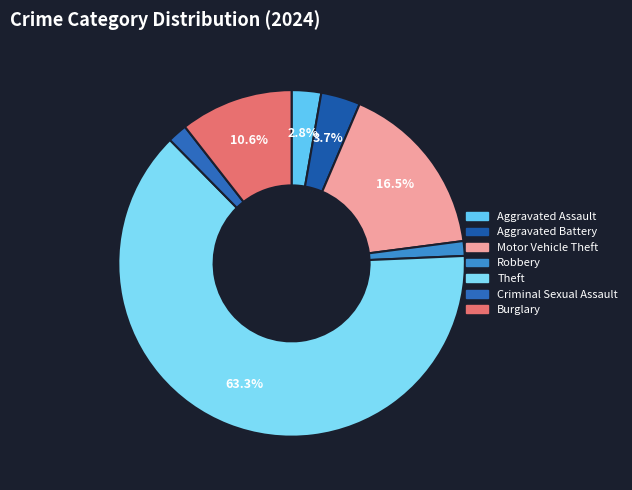

Which slice represents more than half of the pie?

Theft